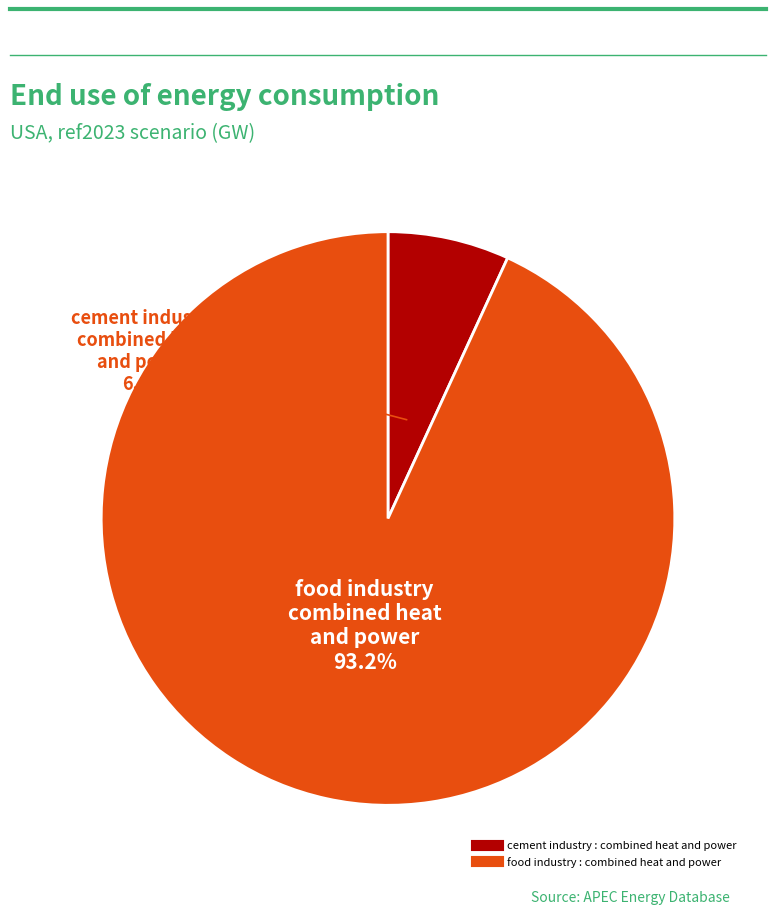

Count the number of slices in the pie.

2